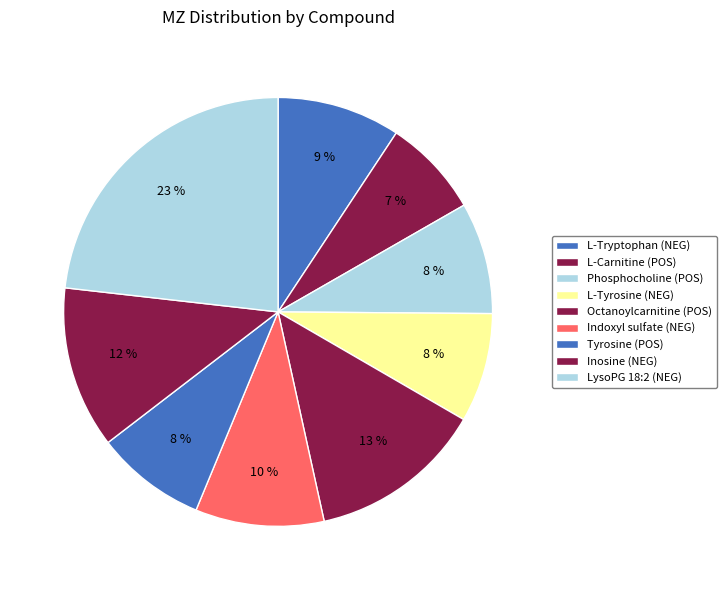

To the nearest percent, what is the combined percentage of L-Tryptophan (NEG) and Tyrosine (POS)?

18%